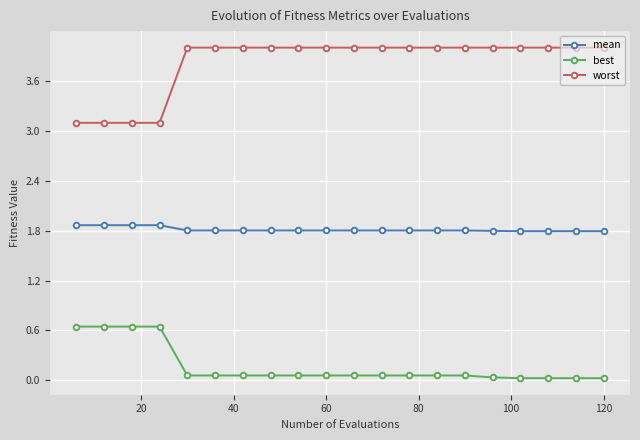

What is the average value of the best series?

0.2